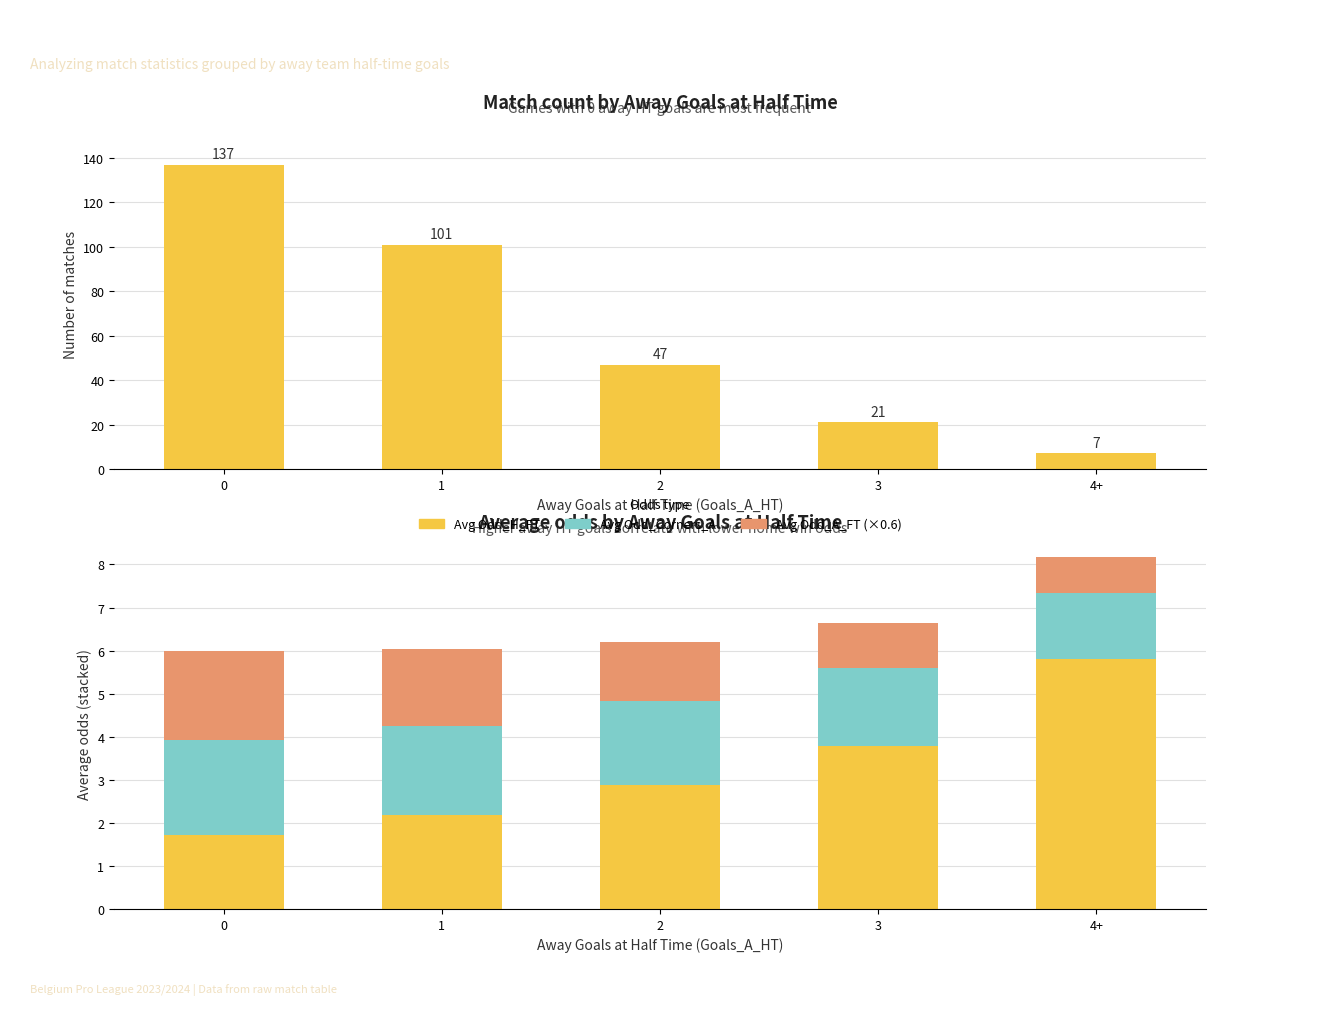

What is the spread (max minus min) of values at 0.0?

135.3